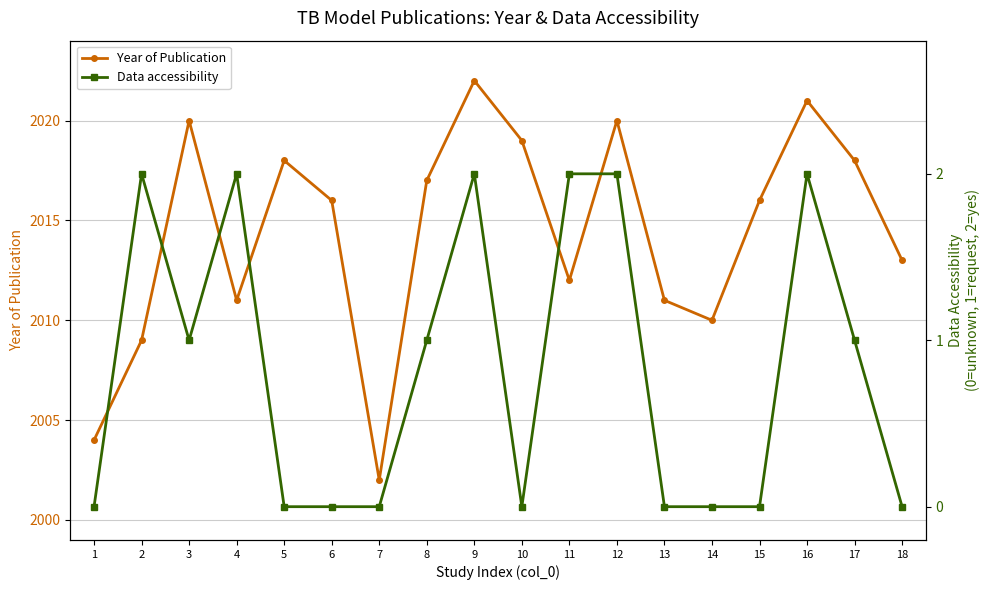

What are all the series names shown in the legend?

Year of Publication, Data accessibility